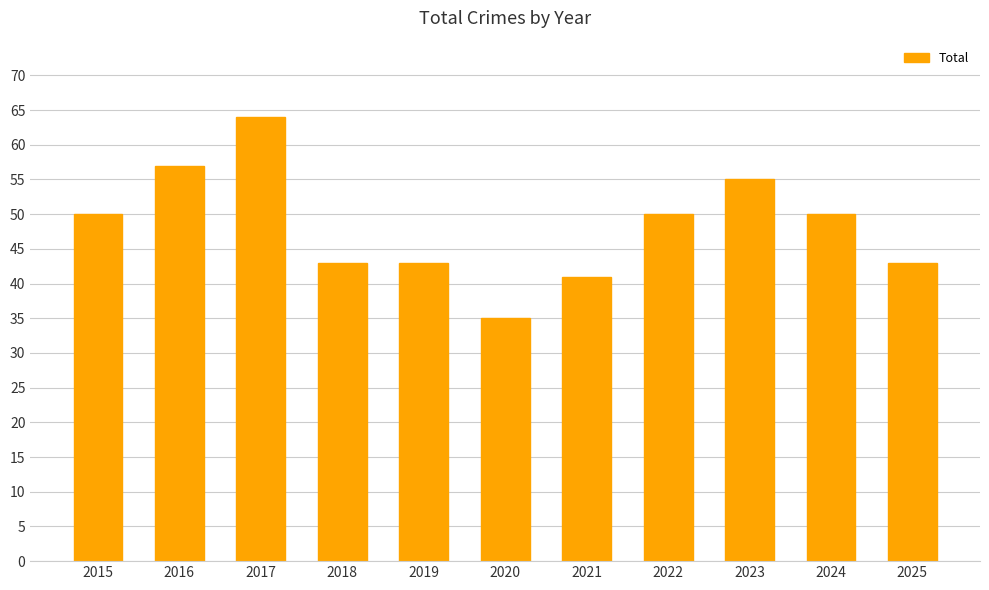

Is it true that the value at 2015 is 71?

False